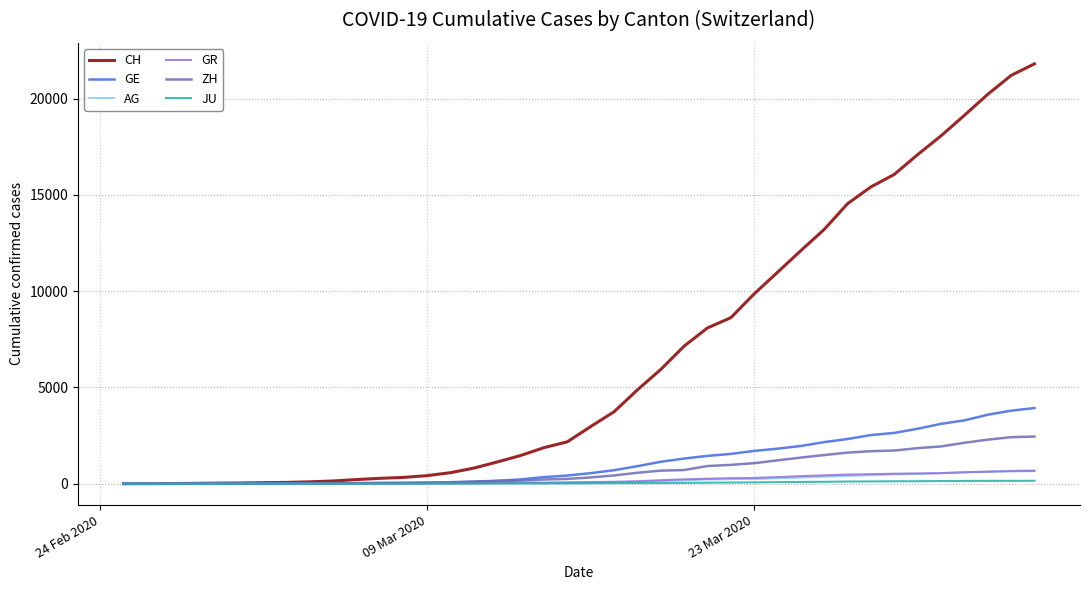

Which series has the largest range (max minus min)?

CH